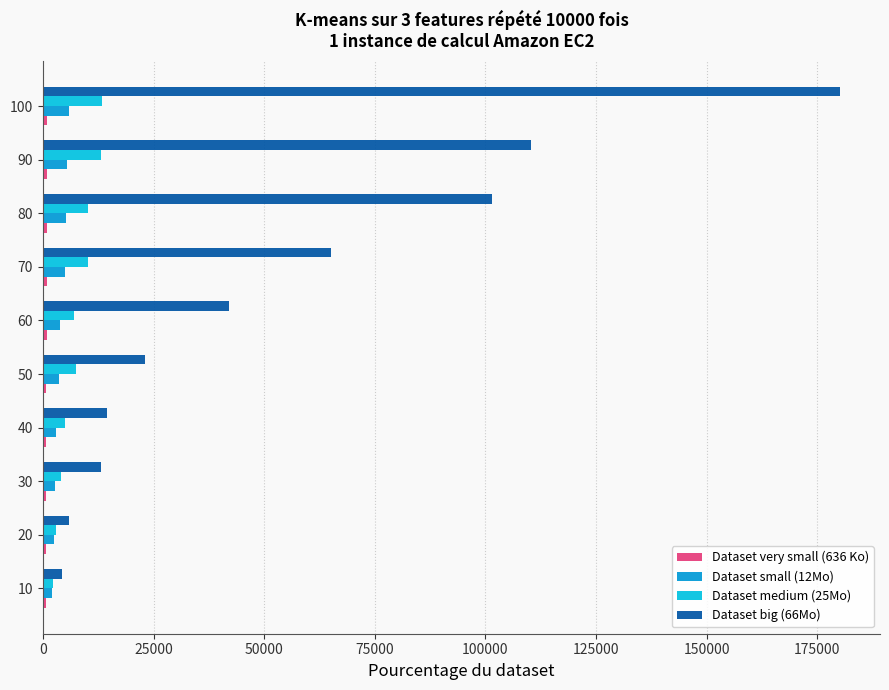

At which category is the sum across all series the highest?

100